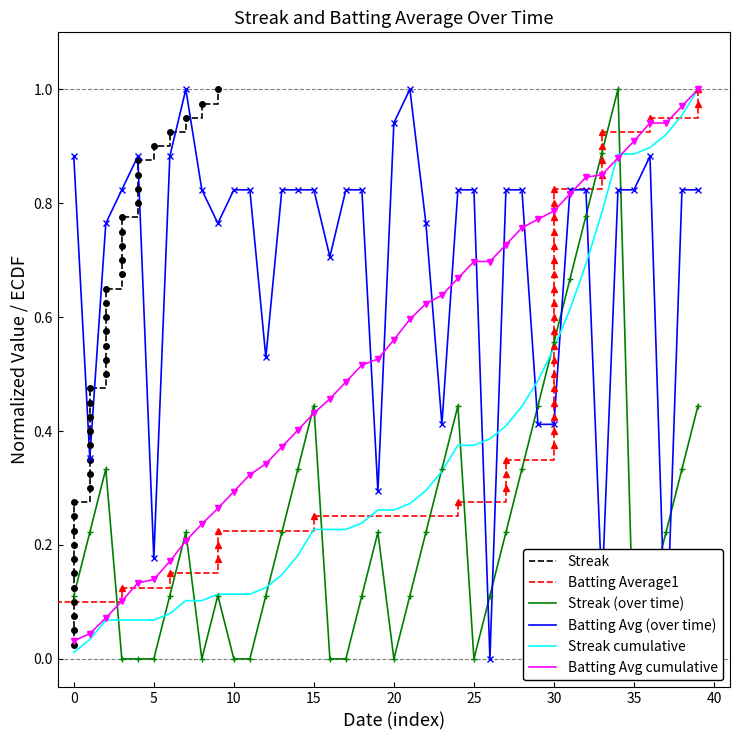

How many data points does each series have?

40